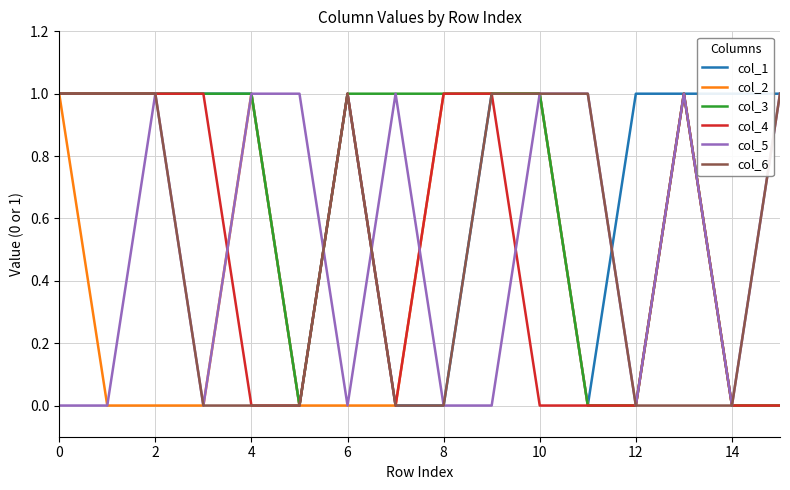

True or false: col_5 and col_2 intersect in this chart.

True